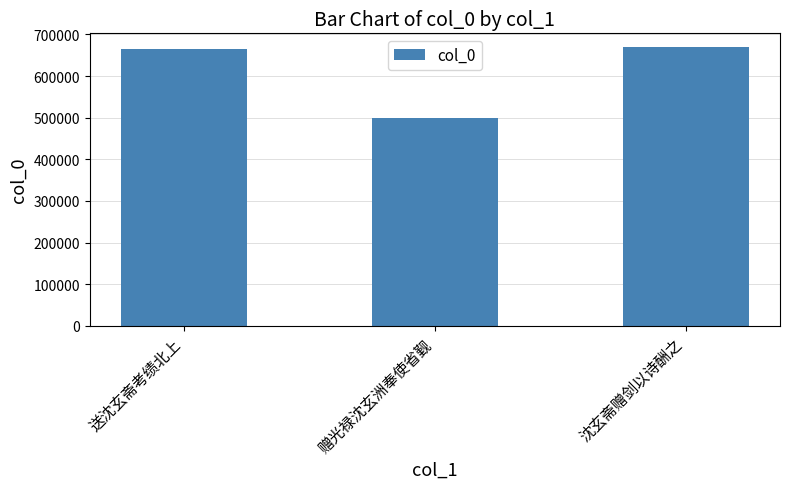

What is the minimum value shown in the chart?

499263